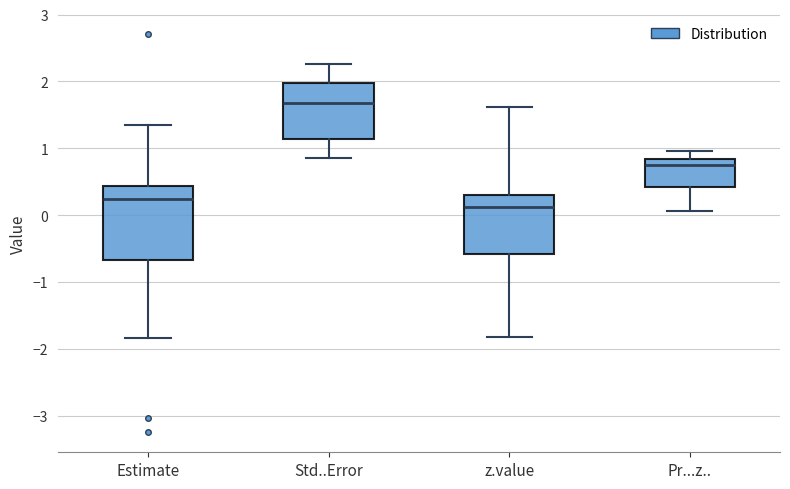

Which box is the tallest, from its lower edge to its upper edge?

Estimate